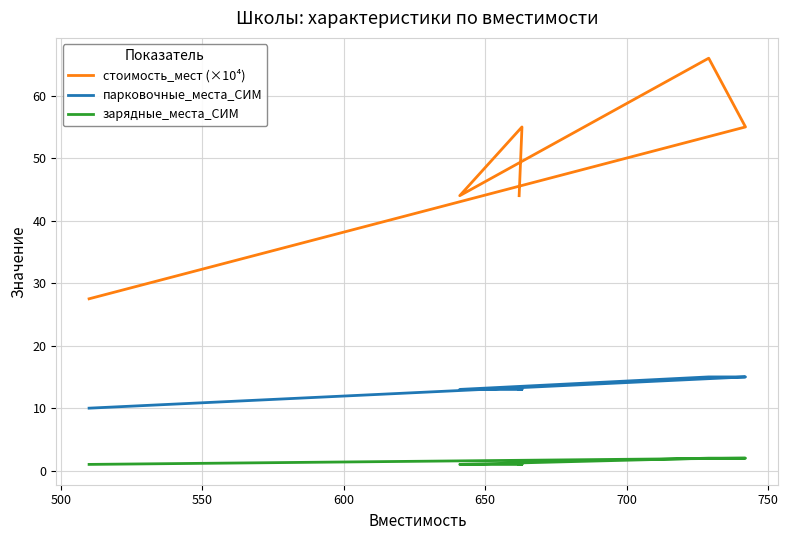

True or false: парковочные_места_СИМ and стоимость_мест (×10⁴) cross at least once.

False